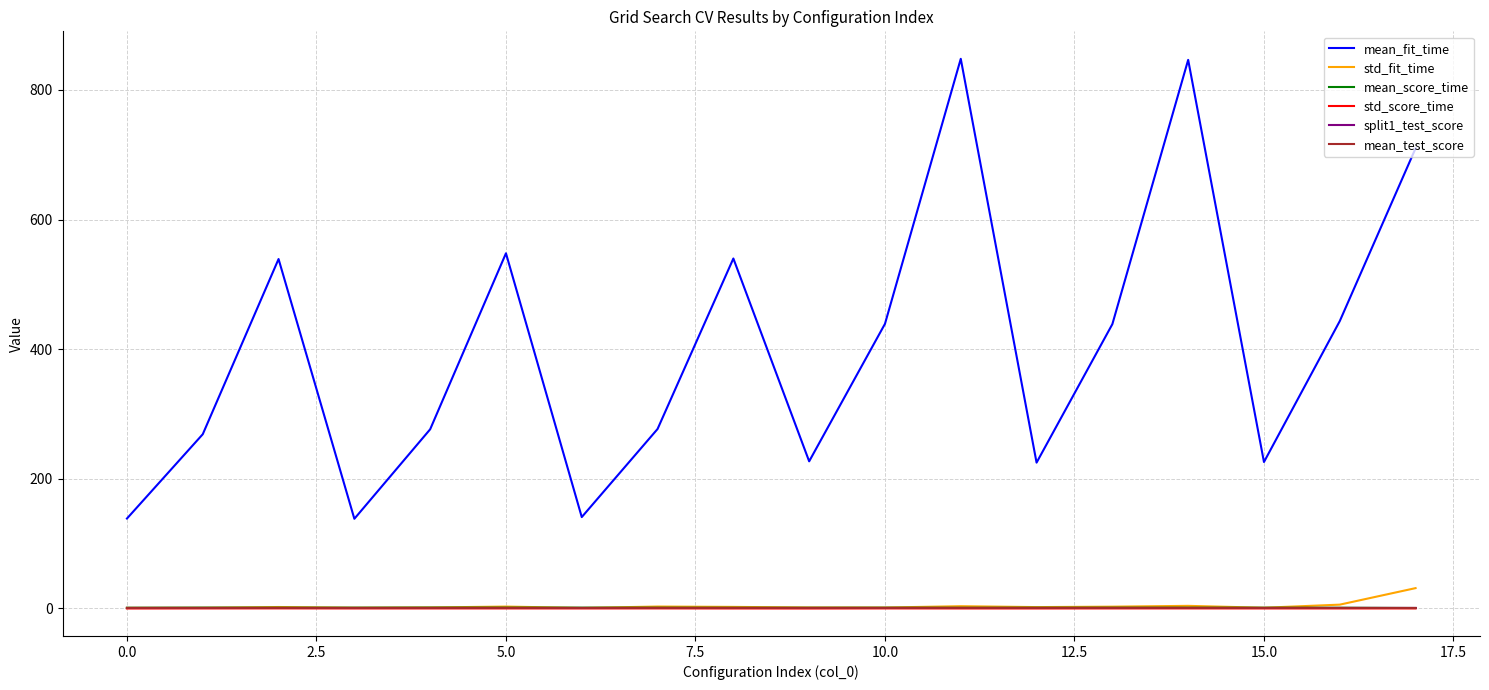

What is the maximum value shown in the chart?

847.9